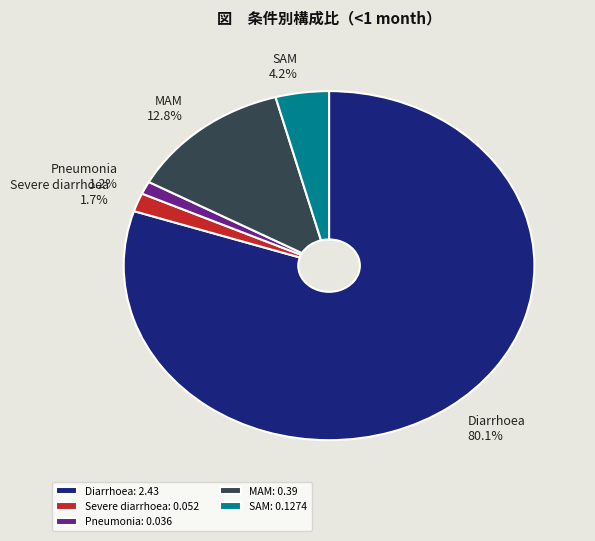

What is the smallest slice in the pie chart?

Pneumonia